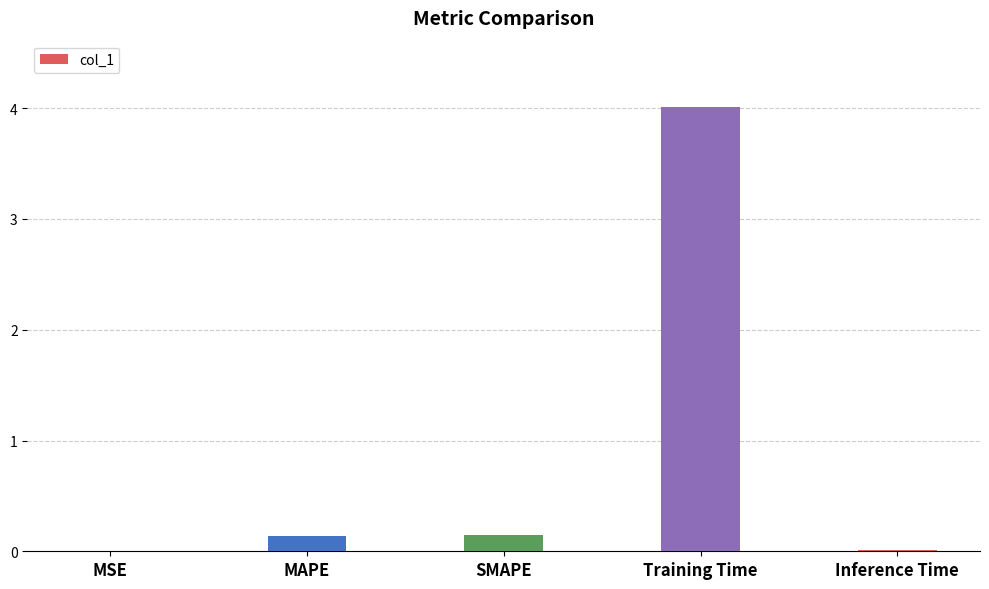

Between SMAPE and Training Time, which is larger?

Training Time